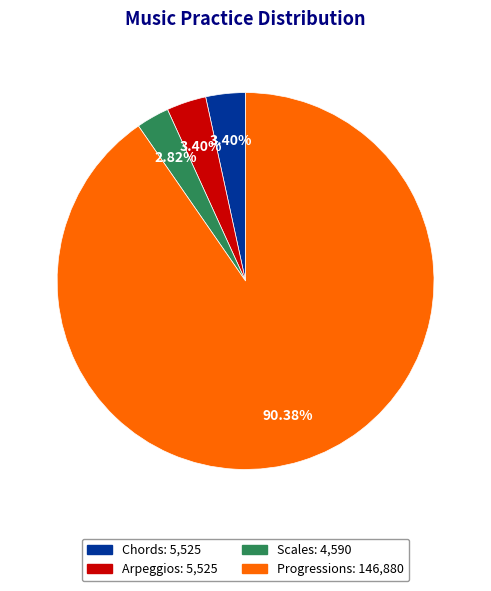

Does any single category account for the majority?

Yes